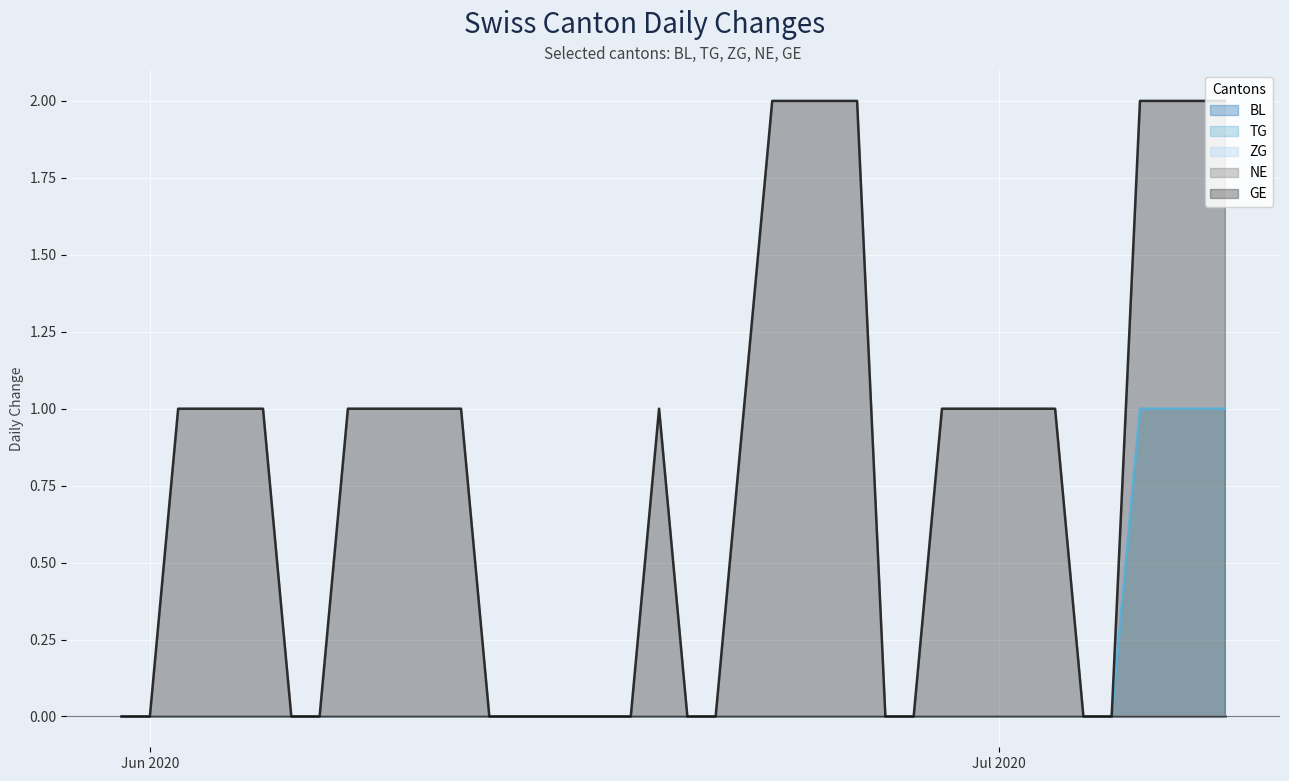

What is the difference between the maximum and second lowest values in the TG series?

1